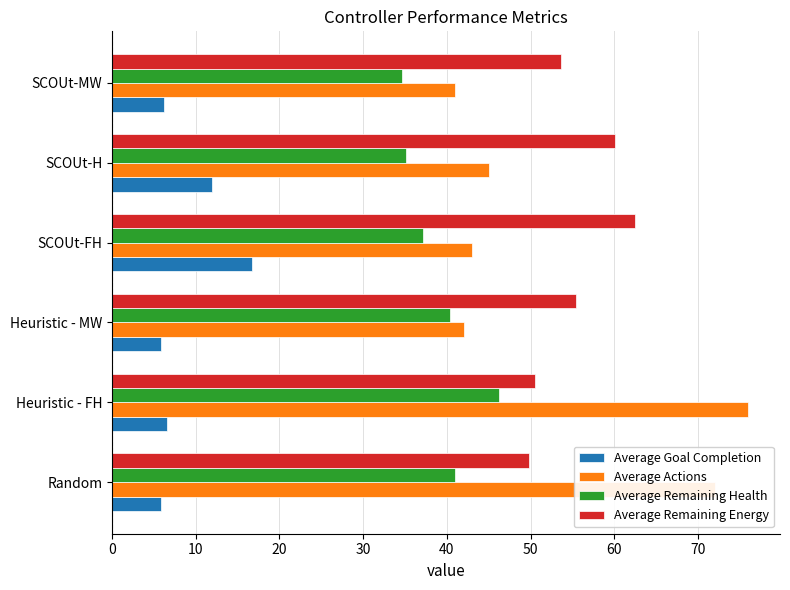

How many categories are shown in the chart?

6